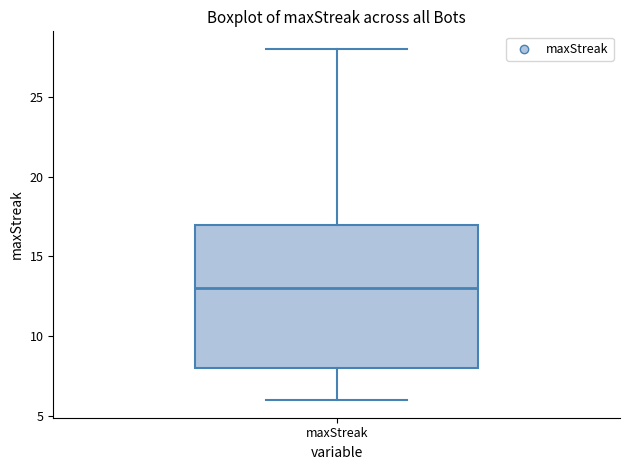

Read this box plot against the y-axis: the position of the median line, the range covered by the box, and the ends of both whiskers. The values are not printed on the chart, so give them approximately, as read against the axis.

median 13, box 8 to 17, whiskers 6 to 28